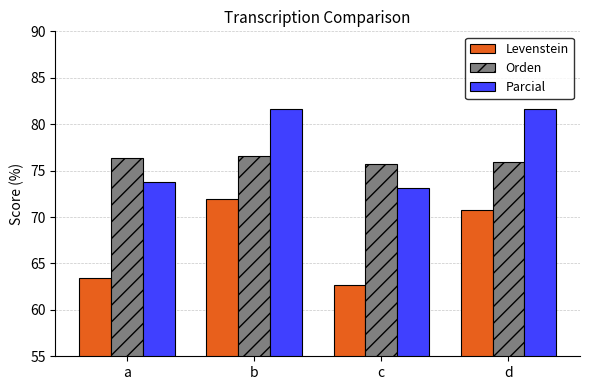

How many bars are there in total?

12